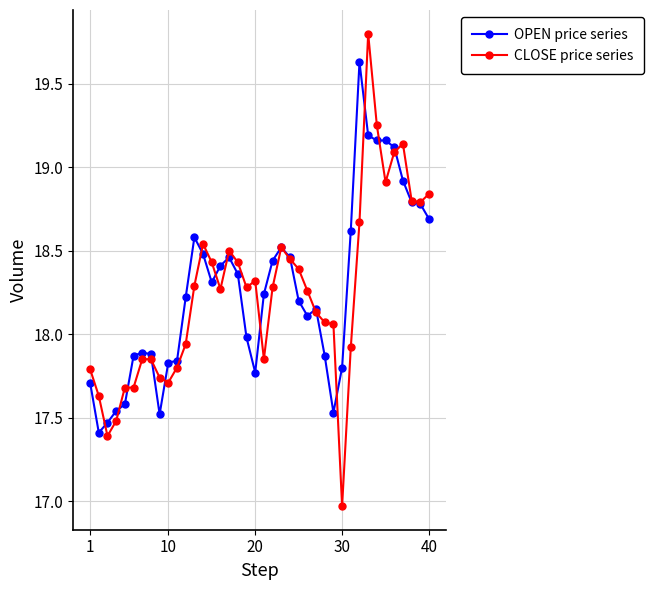

What is the maximum value for CLOSE price series?

19.8